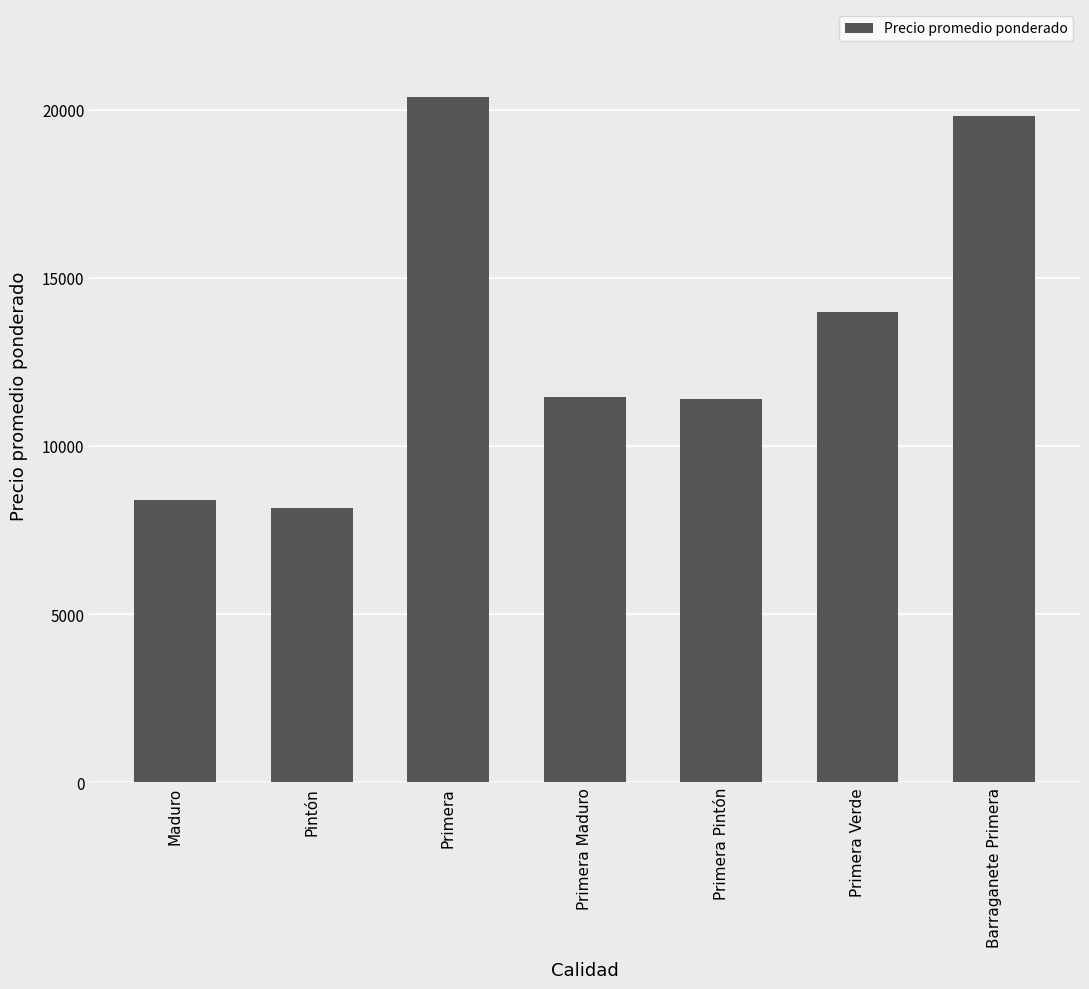

What is the difference between the maximum and second lowest values?

11997